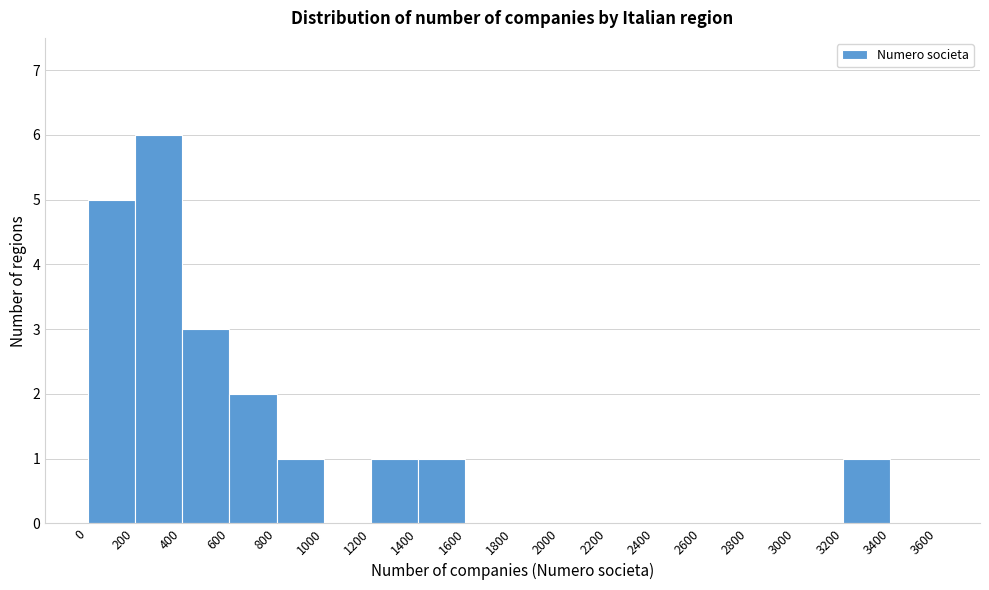

Reading left to right, transcribe this chart: for each bar, give the range it covers on the x-axis and its height. The values are not printed on the chart, so give them approximately, as read against the axis.

0 to 200: 5
200 to 400: 6
400 to 600: 3
600 to 800: 2
800 to 1000: 1
1000 to 1200: 0
1200 to 1400: 1
1400 to 1600: 1
1600 to 1800: 0
1800 to 2000: 0
2000 to 2200: 0
2200 to 2400: 0
2400 to 2600: 0
2600 to 2800: 0
2800 to 3000: 0
3000 to 3200: 0
3200 to 3400: 1
3400 to 3600: 0